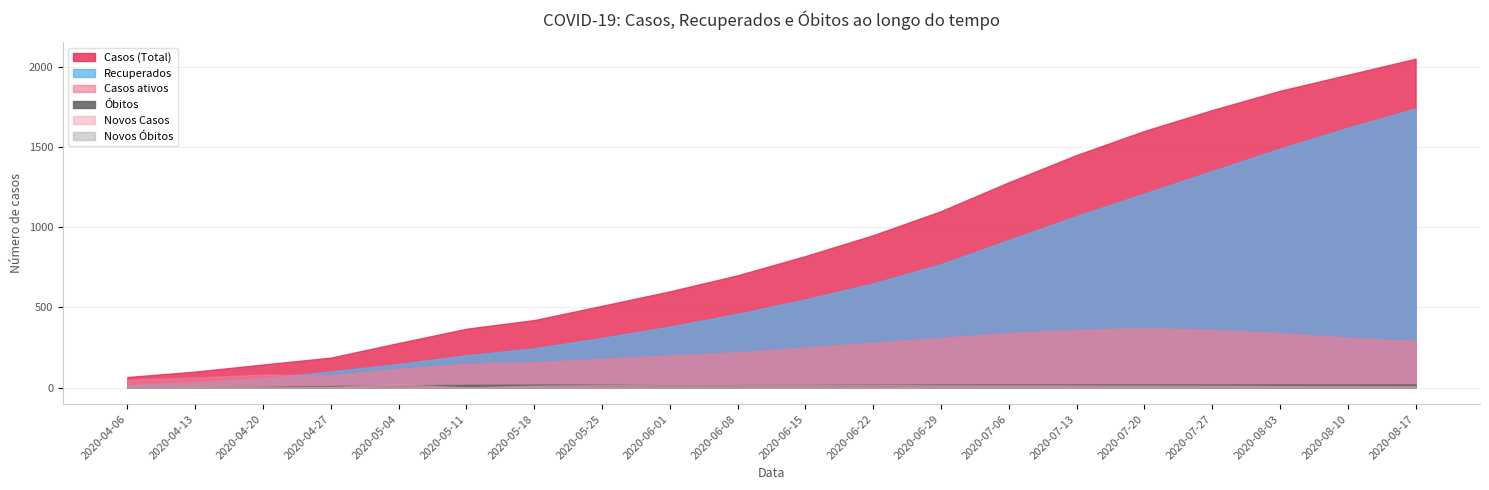

Reading left to right, what are all the values shown in this chart?

Casos (Total): 2020-04-06=66	2020-04-13=100	2020-04-20=144	2020-04-27=187	2020-05-04=278	2020-05-11=367	2020-05-18=421	2020-05-25=510	2020-06-01=600	2020-06-08=700	2020-06-15=820	2020-06-22=950	2020-06-29=1100	2020-07-06=1280	2020-07-13=1450	2020-07-20=1600	2020-07-27=1730	2020-08-03=1850	2020-08-10=1950	2020-08-17=2050
Casos ativos: 2020-04-06=50	2020-04-13=63	2020-04-20=81	2020-04-27=76	2020-05-04=117	2020-05-11=148	2020-05-18=157	2020-05-25=180	2020-06-01=200	2020-06-08=220	2020-06-15=250	2020-06-22=280	2020-06-29=310	2020-07-06=340	2020-07-13=360	2020-07-20=370	2020-07-27=360	2020-08-03=340	2020-08-10=310	2020-08-17=290
Recuperados: 2020-04-06=15	2020-04-13=34	2020-04-20=59	2020-04-27=101	2020-05-04=147	2020-05-11=202	2020-05-18=245	2020-05-25=310	2020-06-01=380	2020-06-08=460	2020-06-15=550	2020-06-22=650	2020-06-29=770	2020-07-06=920	2020-07-13=1070	2020-07-20=1210	2020-07-27=1350	2020-08-03=1490	2020-08-10=1620	2020-08-17=1740
Óbitos: 2020-04-06=1	2020-04-13=3	2020-04-20=4	2020-04-27=10	2020-05-04=14	2020-05-11=17	2020-05-18=19	2020-05-25=20	2020-06-01=20	2020-06-08=20	2020-06-15=20	2020-06-22=20	2020-06-29=20	2020-07-06=20	2020-07-13=20	2020-07-20=20	2020-07-27=20	2020-08-03=20	2020-08-10=20	2020-08-17=20
Novos Casos: 2020-04-06=0	2020-04-13=5	2020-04-20=1	2020-04-27=5	2020-05-04=20	2020-05-11=2	2020-05-18=12	2020-05-25=18	2020-06-01=22	2020-06-08=21	2020-06-15=20	2020-06-22=18	2020-06-29=16	2020-07-06=15	2020-07-13=14	2020-07-20=13	2020-07-27=12	2020-08-03=11	2020-08-10=10	2020-08-17=9
Novos Óbitos: 2020-04-06=1	2020-04-13=0	2020-04-20=1	2020-04-27=1	2020-05-04=1	2020-05-11=1	2020-05-18=1	2020-05-25=0	2020-06-01=0	2020-06-08=0	2020-06-15=0	2020-06-22=0	2020-06-29=0	2020-07-06=0	2020-07-13=0	2020-07-20=0	2020-07-27=0	2020-08-03=0	2020-08-10=0	2020-08-17=0